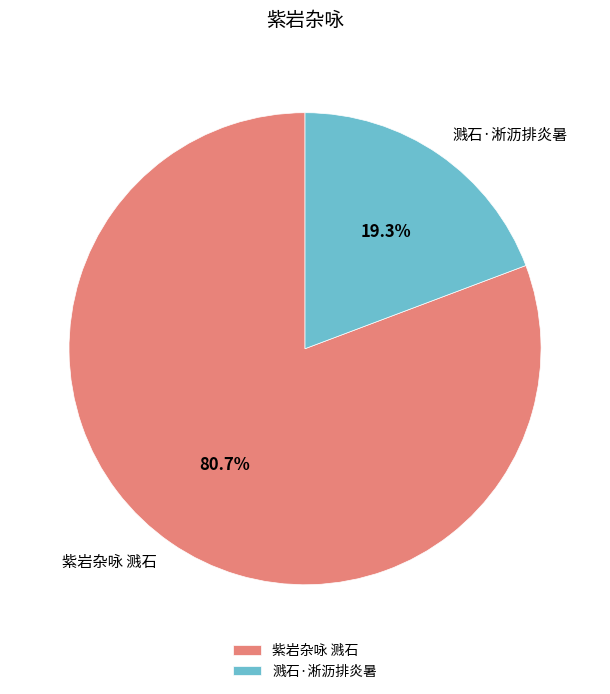

Is the sum of 溅石·淅沥排炎暑 and 紫岩杂咏 溅石 greater than half?

Yes